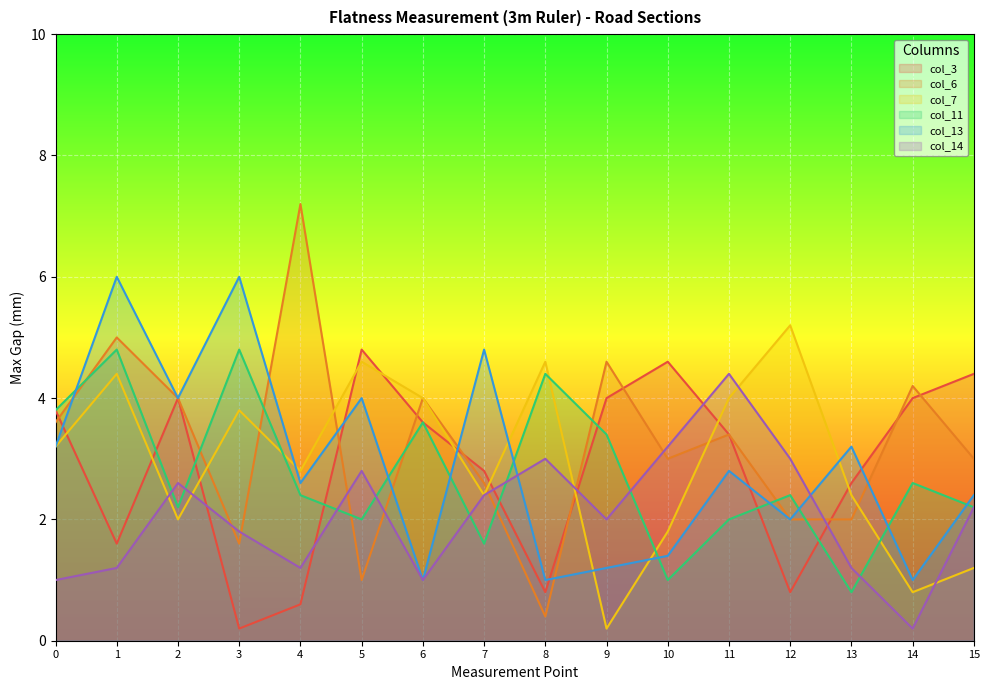

Which series has the largest range (max minus min)?

col_6